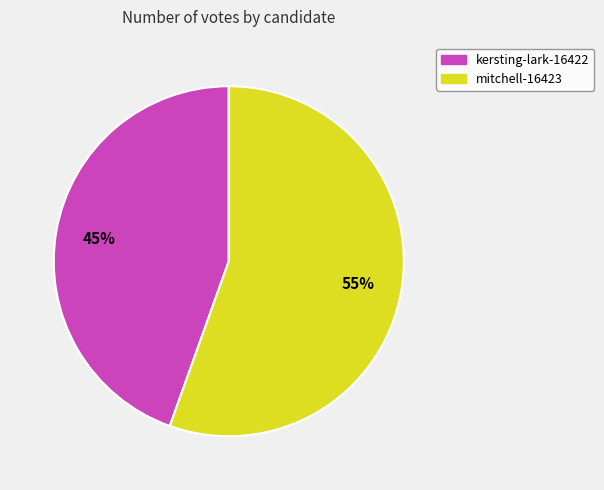

Is it true that kersting-lark-16422 is 45% of the pie?

True